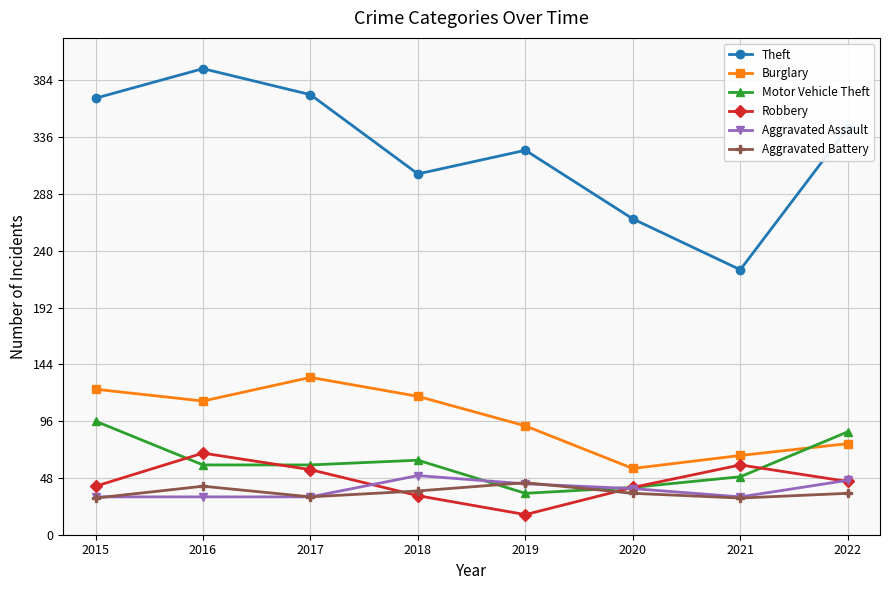

What is the spread (max minus min) of values at 2022?

309